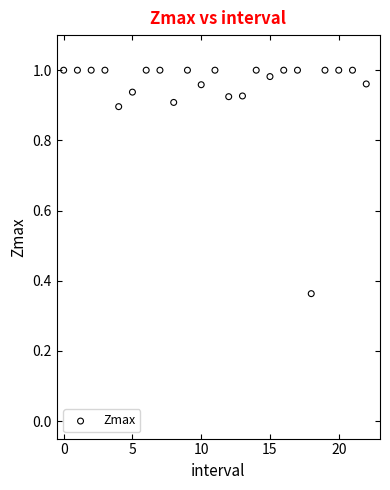

What is the range of Y values (max minus min)?

0.6